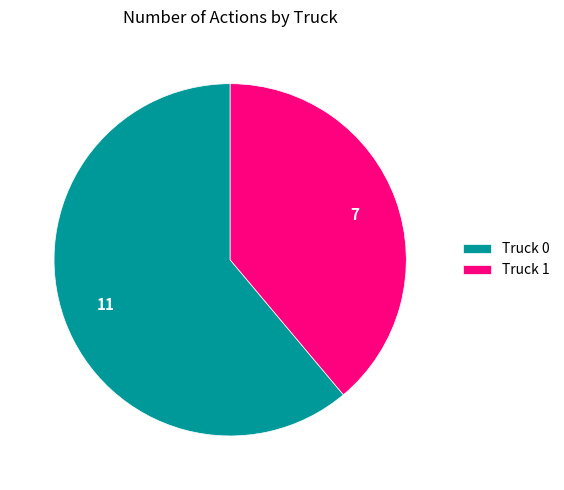

Combined, do Truck 0 and Truck 1 account for over 50%?

Yes